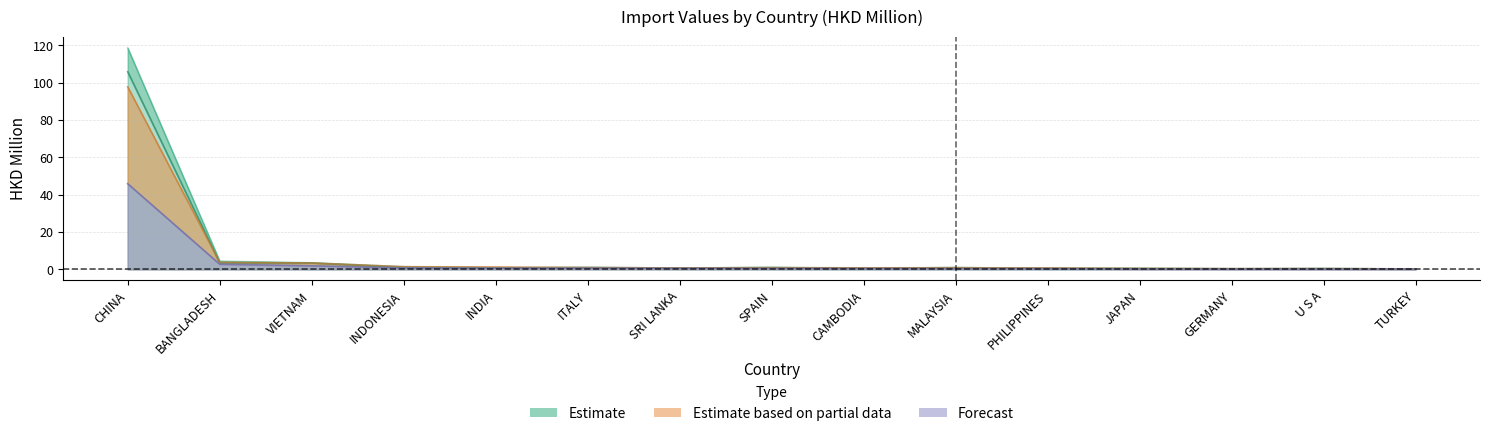

In 201612, how many points are lower than both neighbors (excluding endpoints)?

4